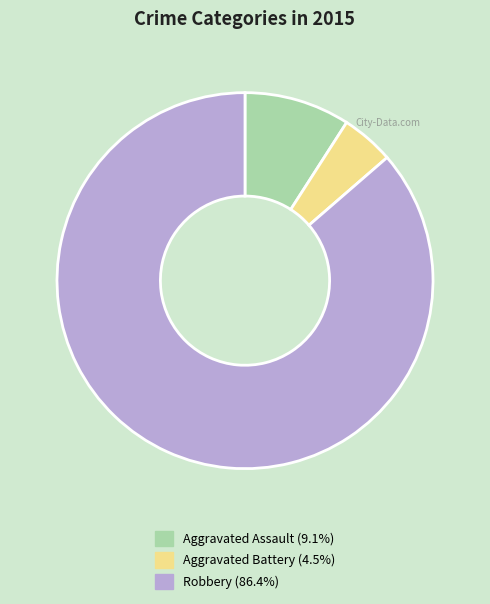

Is there any slice that represents more than half of the pie?

Yes